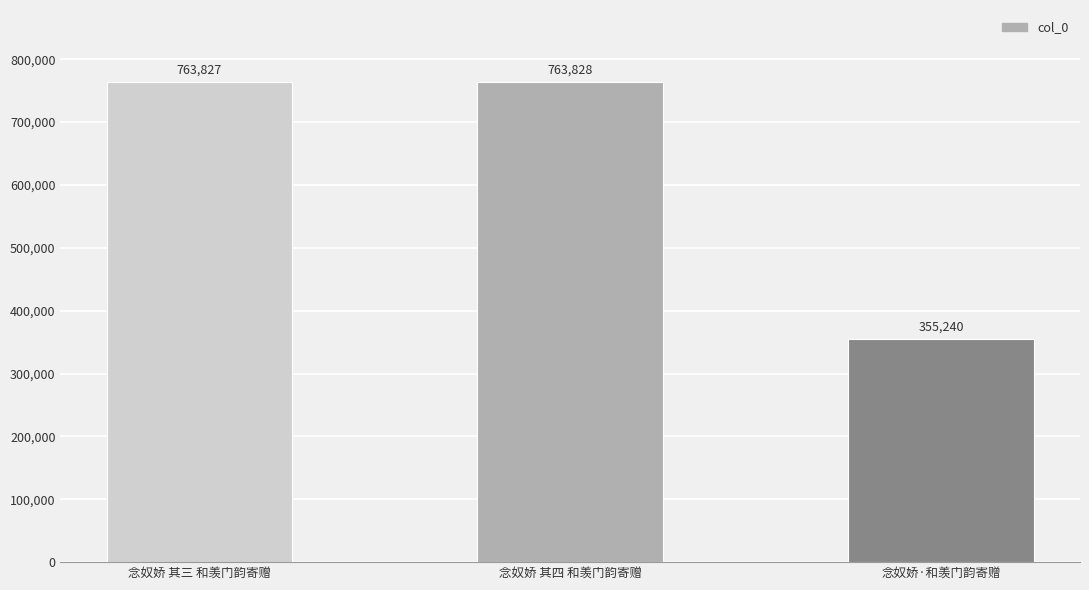

The value at 念奴娇 其三 和羡门韵寄赠 is 763827. True or false?

True